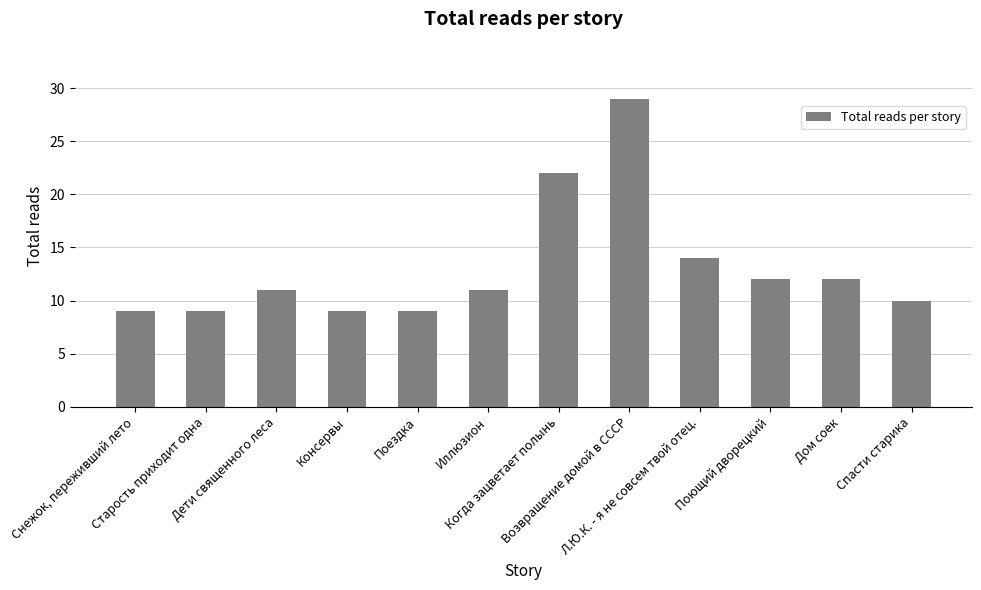

What is the smallest value displayed?

9